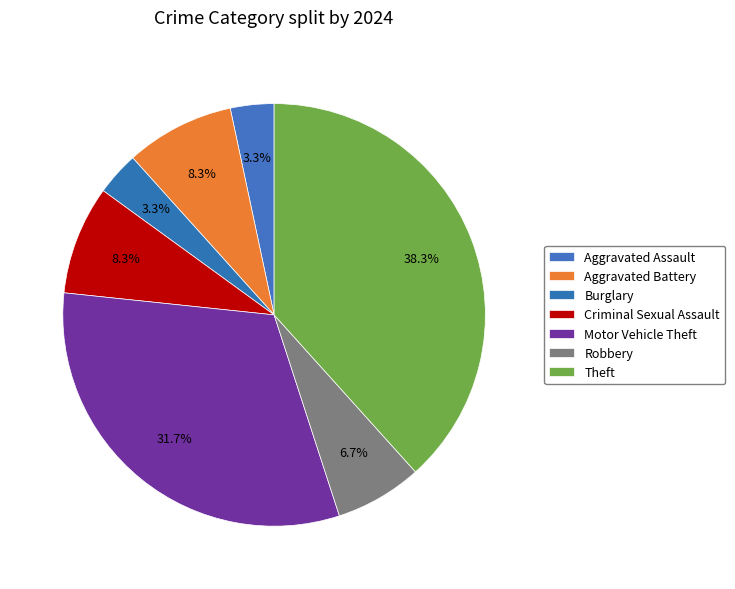

What portion of the pie excludes Aggravated Assault?

96.7%